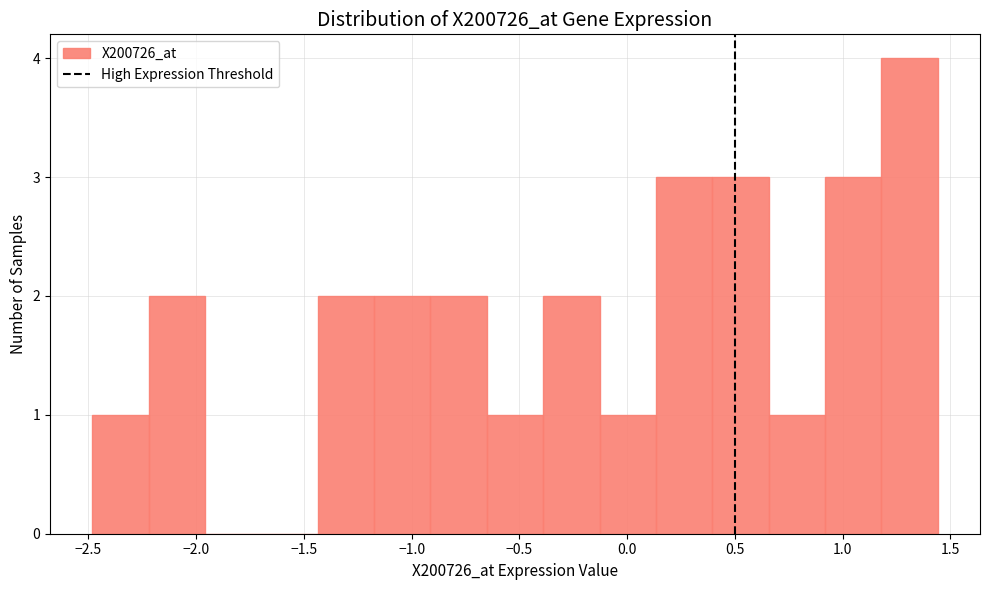

How tall is the bar that spans 0.40 to 0.65 on the x-axis? Neither the bar edges nor the heights are printed on the chart, so give them approximately, as read against the axes.

3